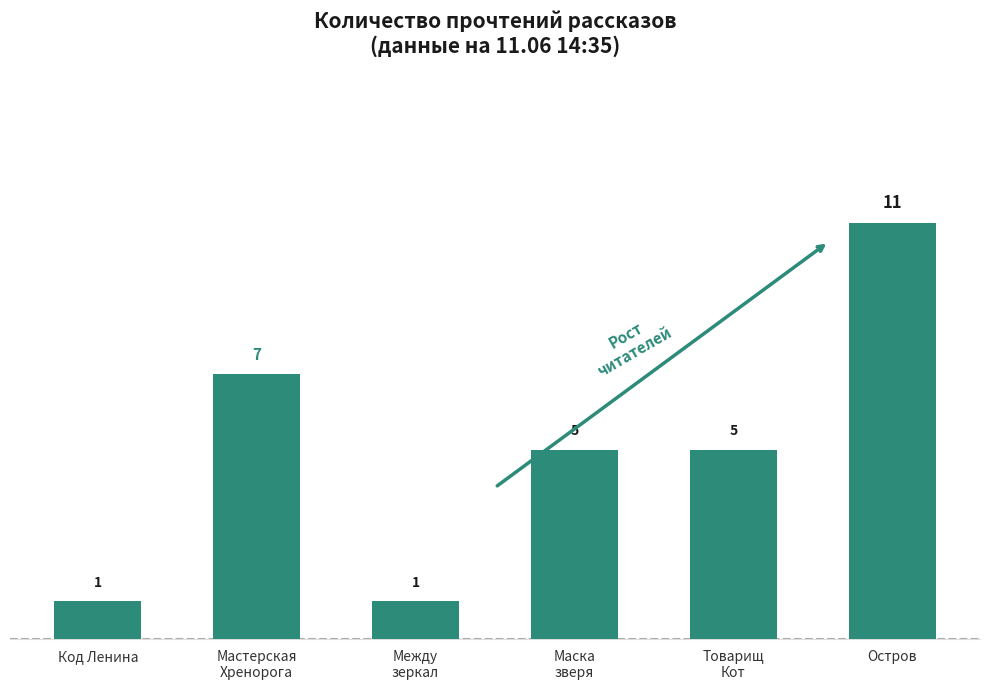

Which category has the highest value across all series?

Остров